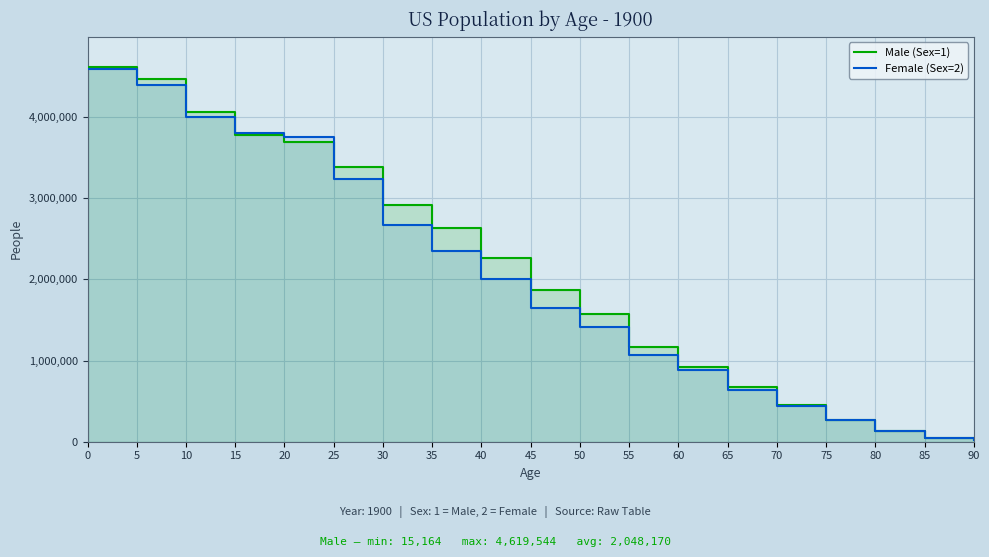

List the labels in order of Male (Sex=1) value, largest first.

0, 5, 10, 15, 20, 25, 30, 35, 40, 45, 50, 55, 60, 65, 70, 75, 80, 85, 90